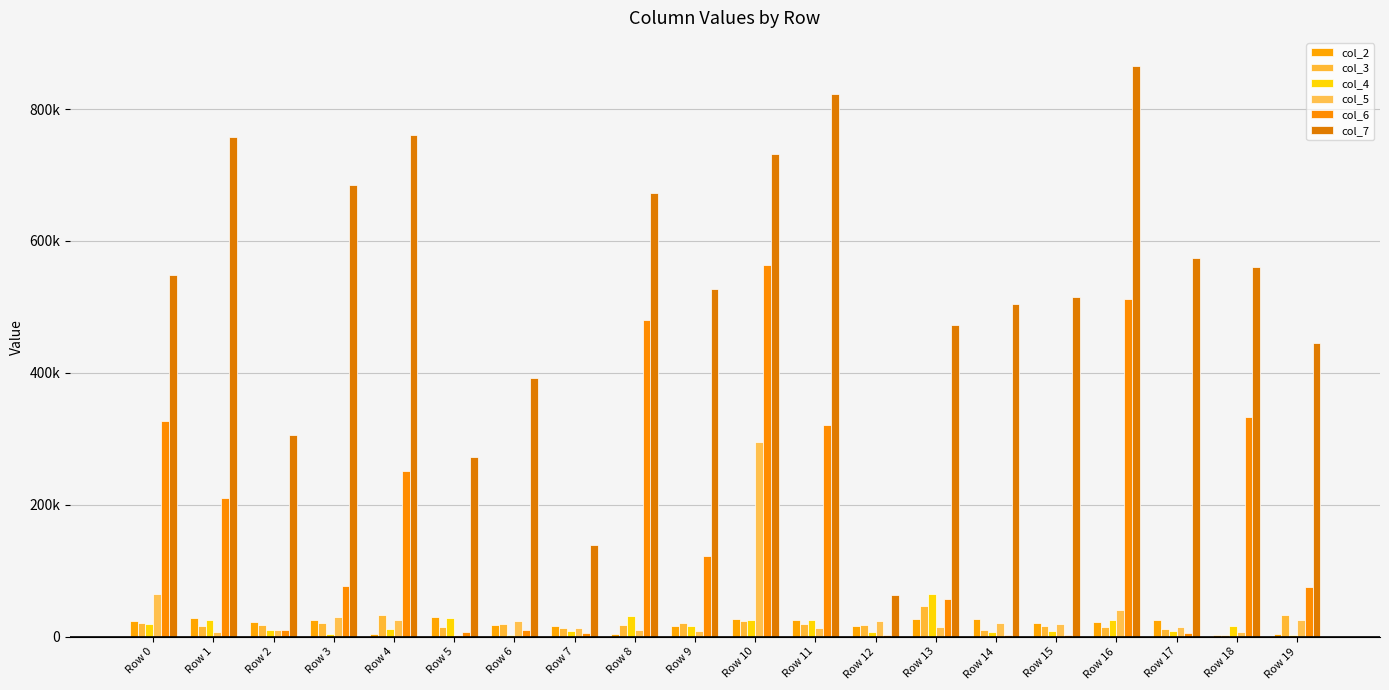

Are the bars grouped side by side (vs. stacked)?

Yes